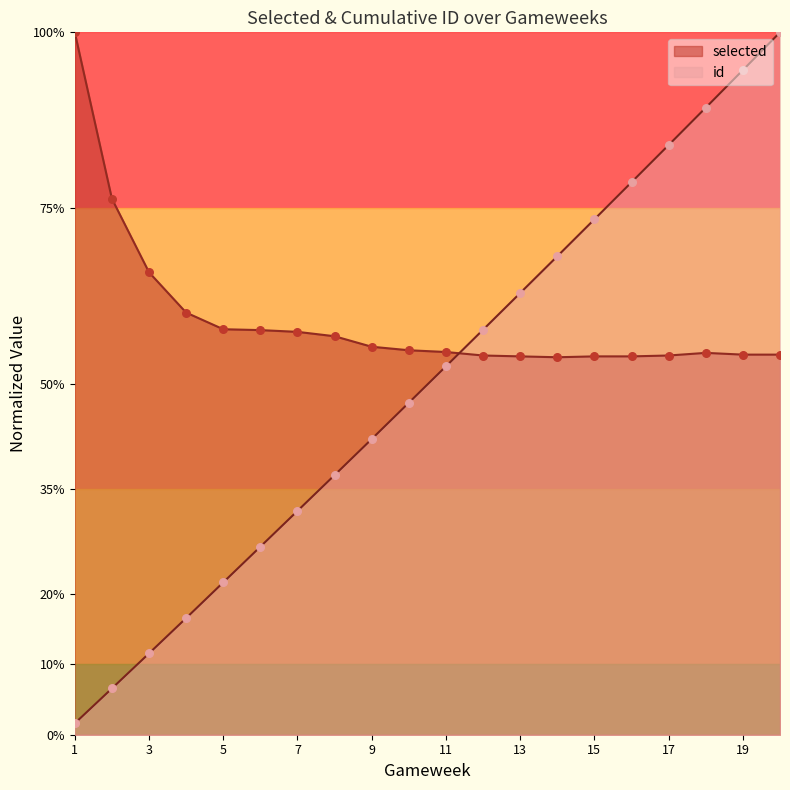

At which category is the sum across all series the highest?

20